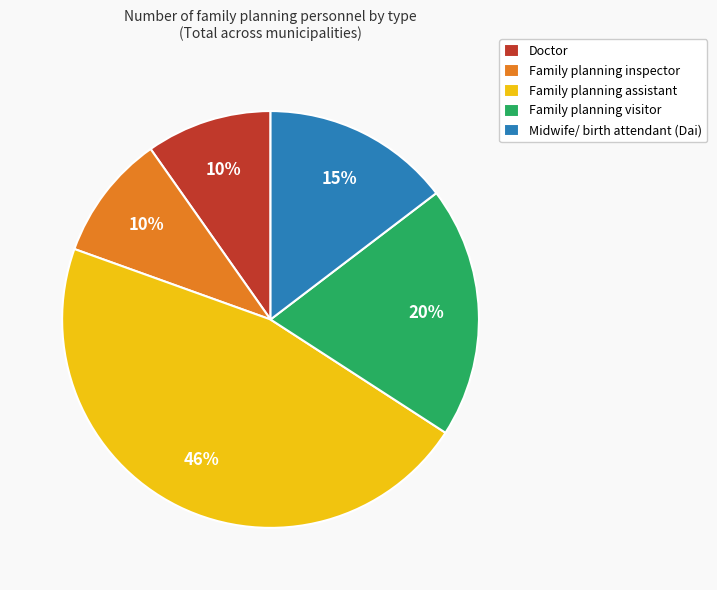

What percentage is the Midwife/ birth attendant (Dai) slice, to the nearest percent?

15%